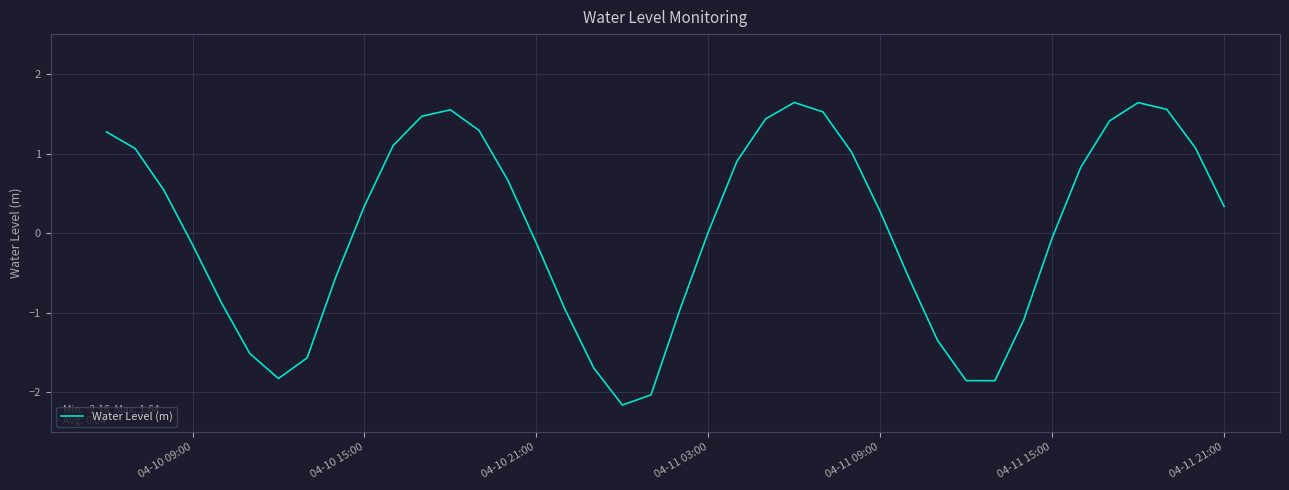

What is the difference between the maximum and minimum values?

3.8